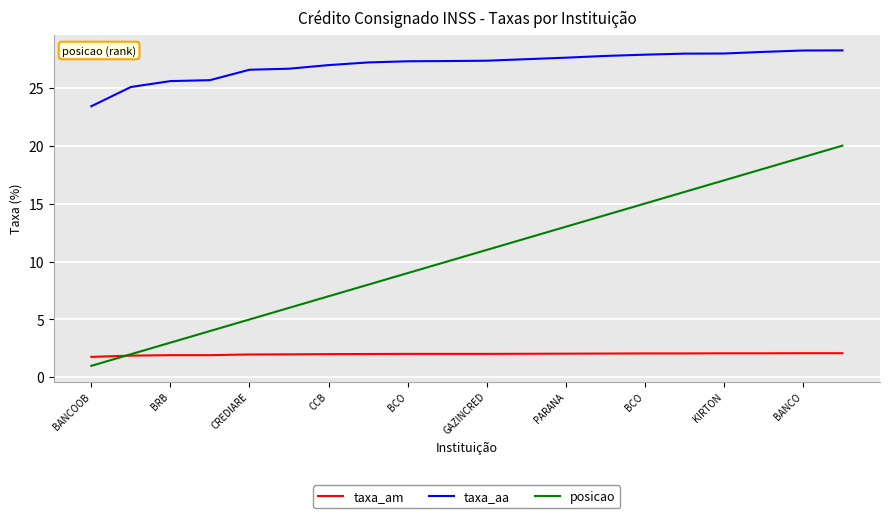

List the series in order of their peak value, lowest first.

taxa_am, posicao, taxa_aa